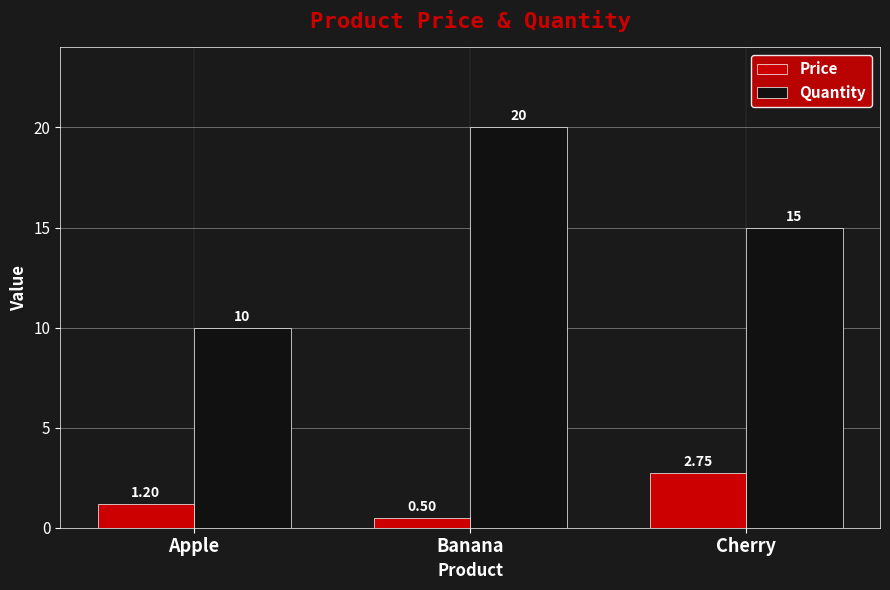

What is the approximate value of Price at Apple?

1.2